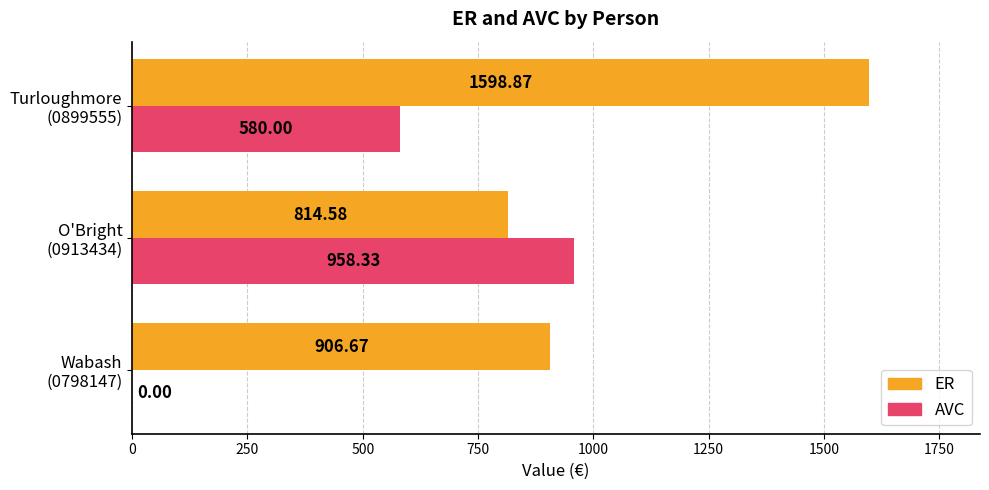

What is the sum of all ER values?

3320.1